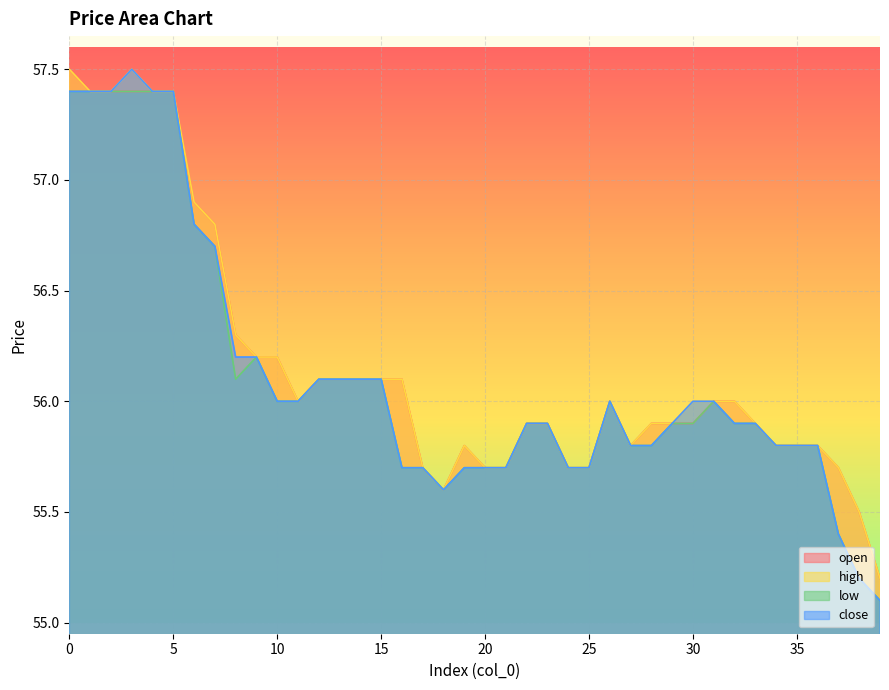

Is it true that low equals 28.7 at 2?

False